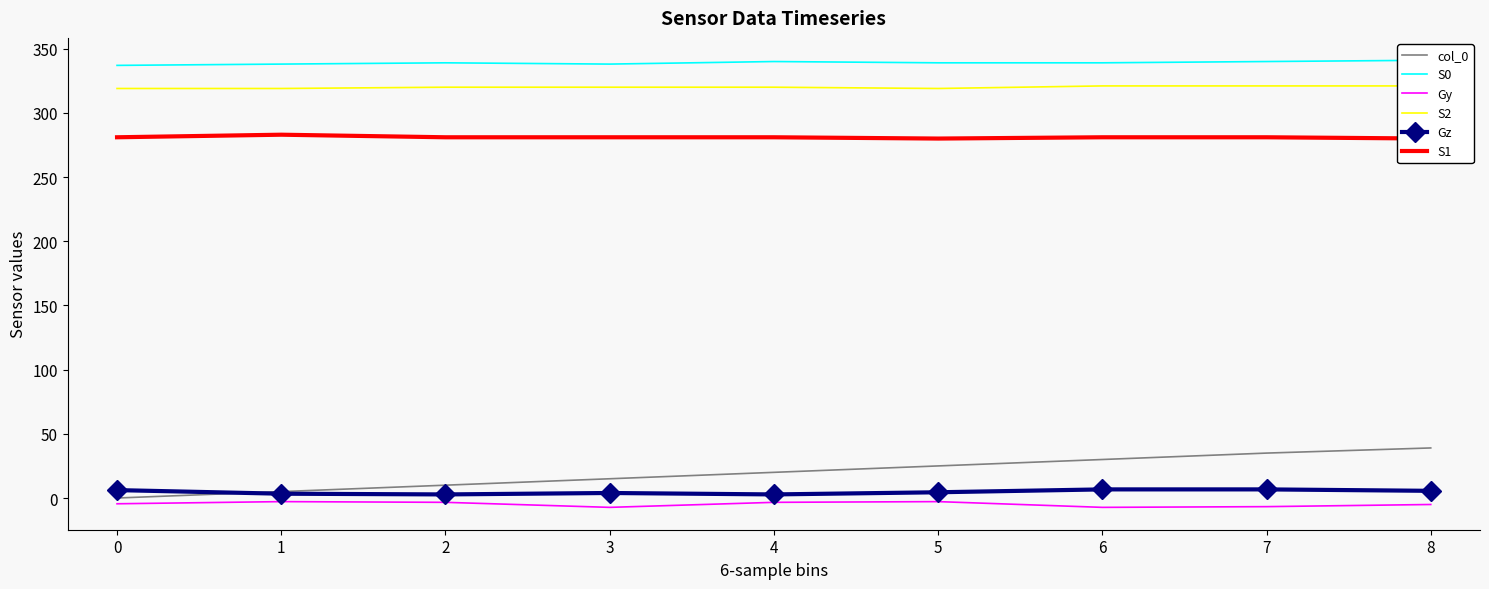

What is the total value across all series at 5?

964.7